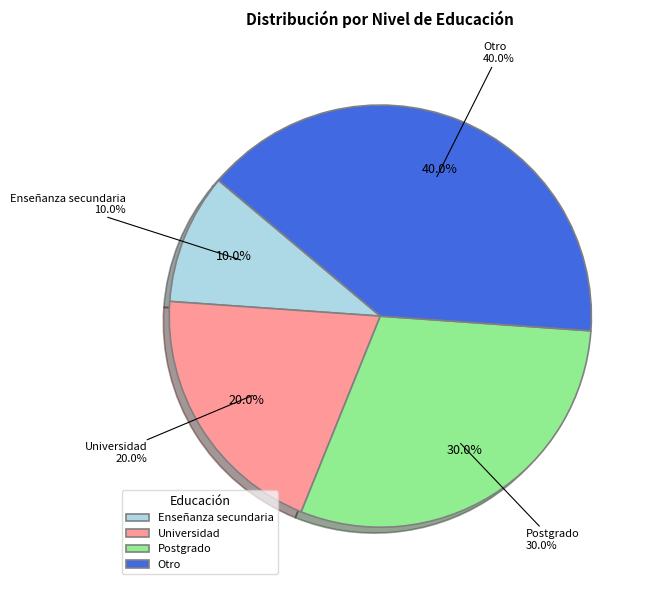

To the nearest percent, what portion does Postgrado represent?

30%